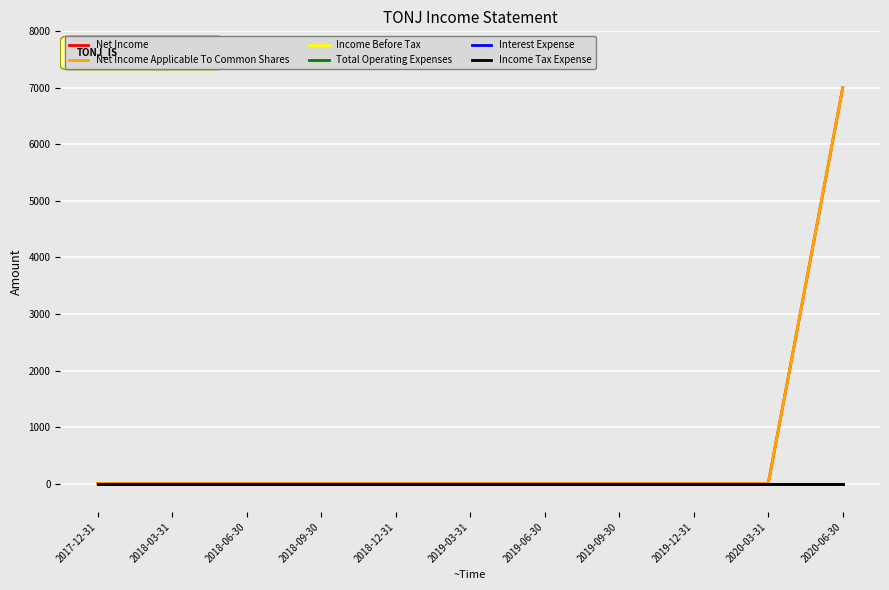

What is the sum of all Net Income values?

7000